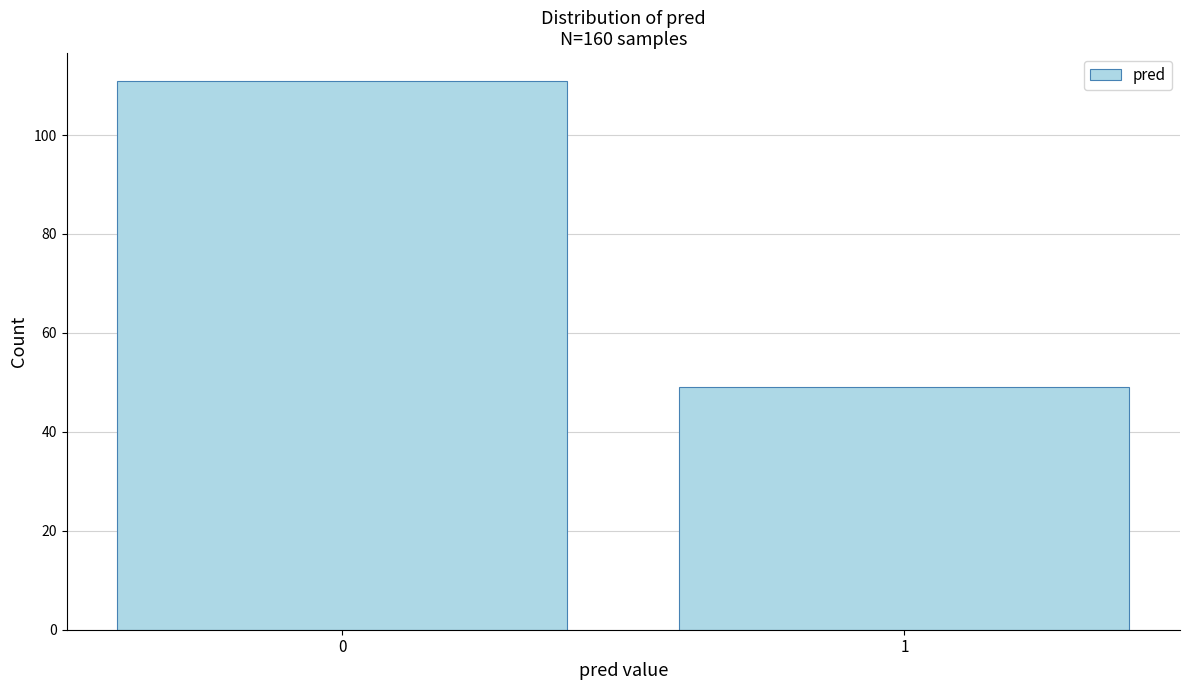

Reading left to right, list all the values displayed in this chart.

0=111	1=49